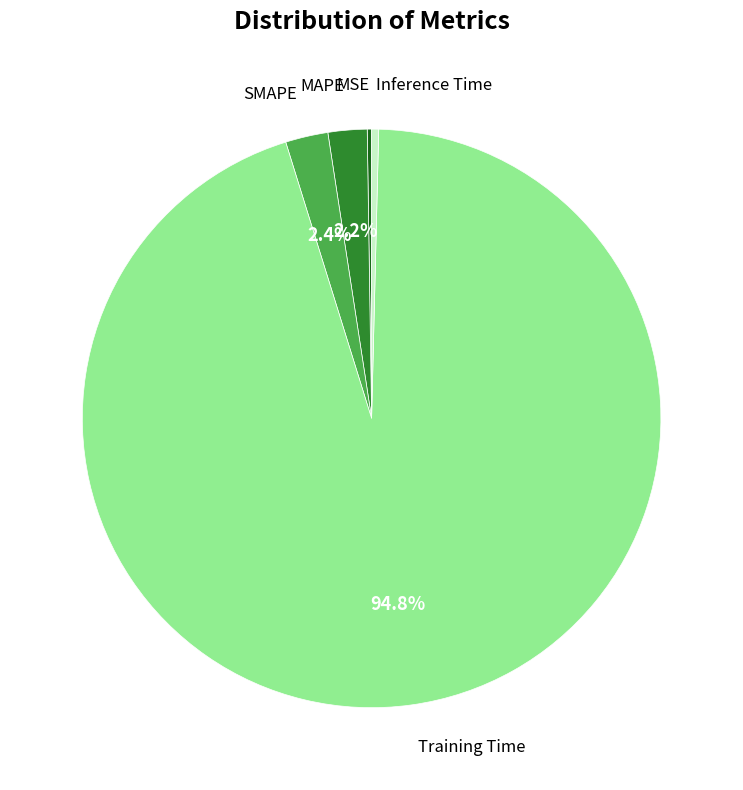

Is there a majority slice in this chart?

Yes